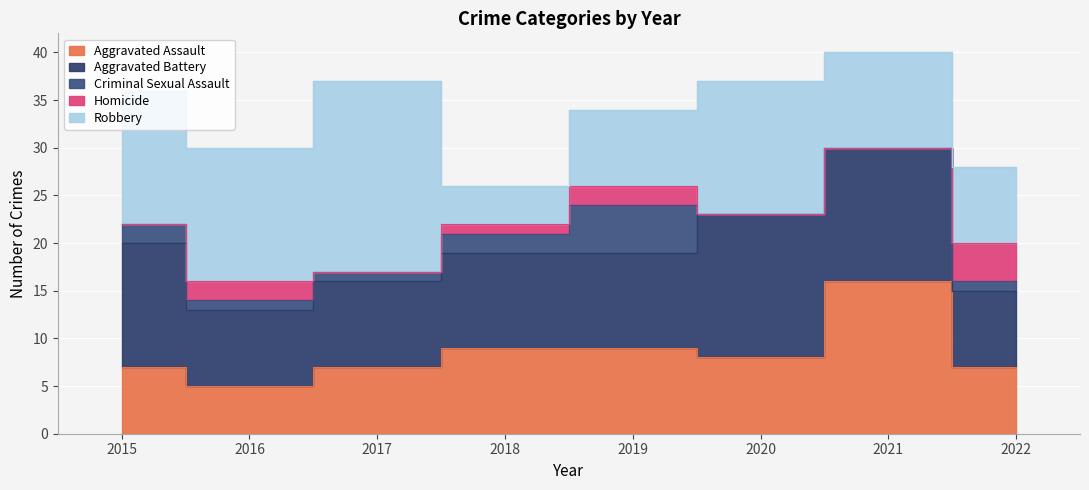

What is the value of the Aggravated Assault point at the 5th from the left?

9